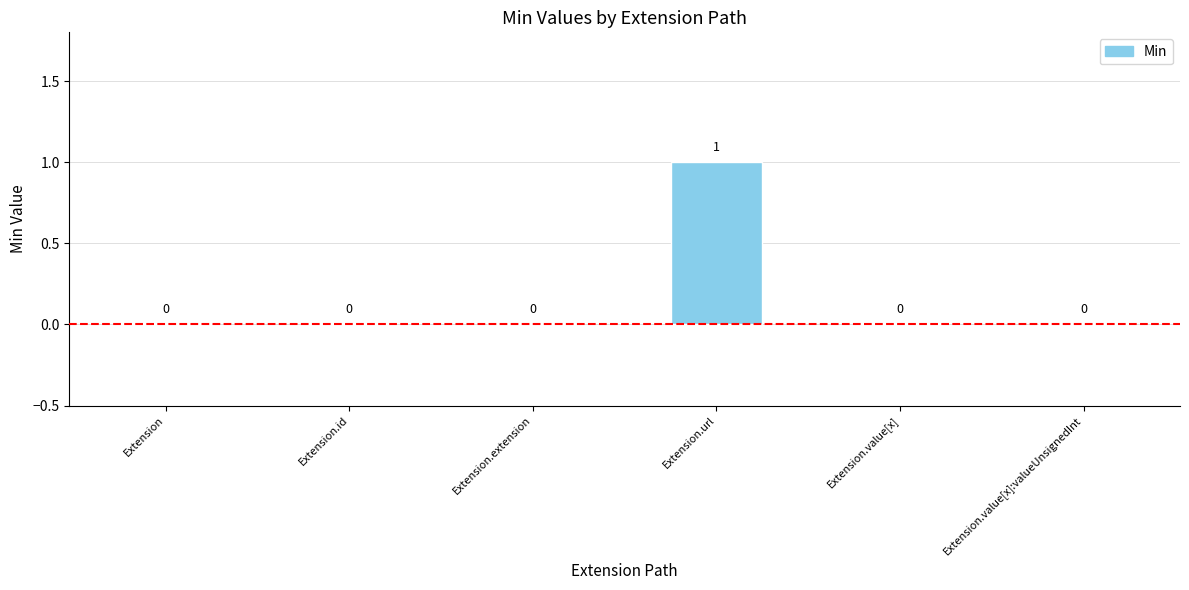

Which label corresponds to the largest value in the chart?

Extension.url